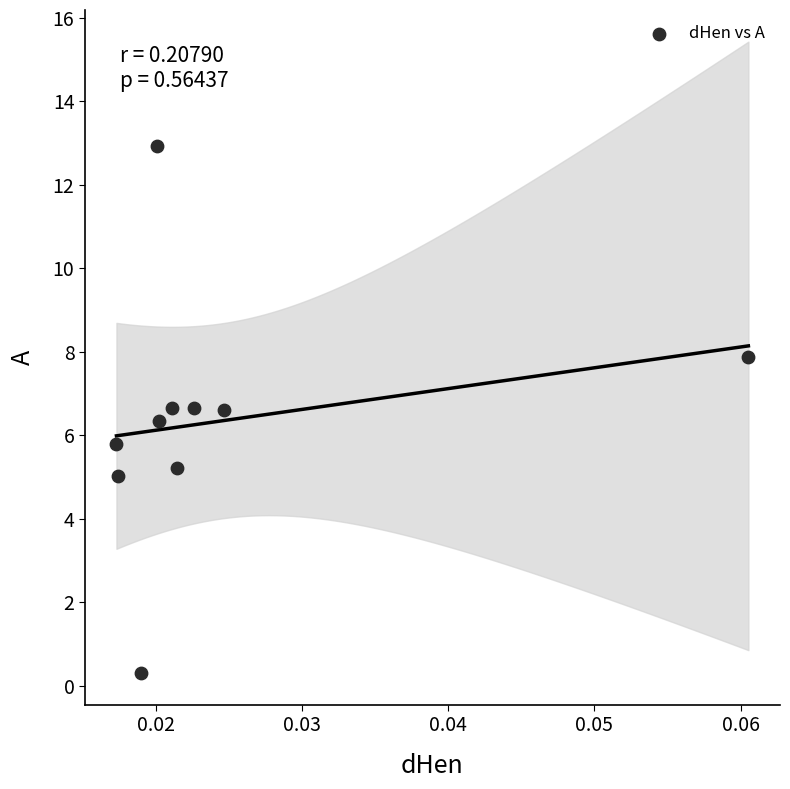

What is the average Y value?

6.3